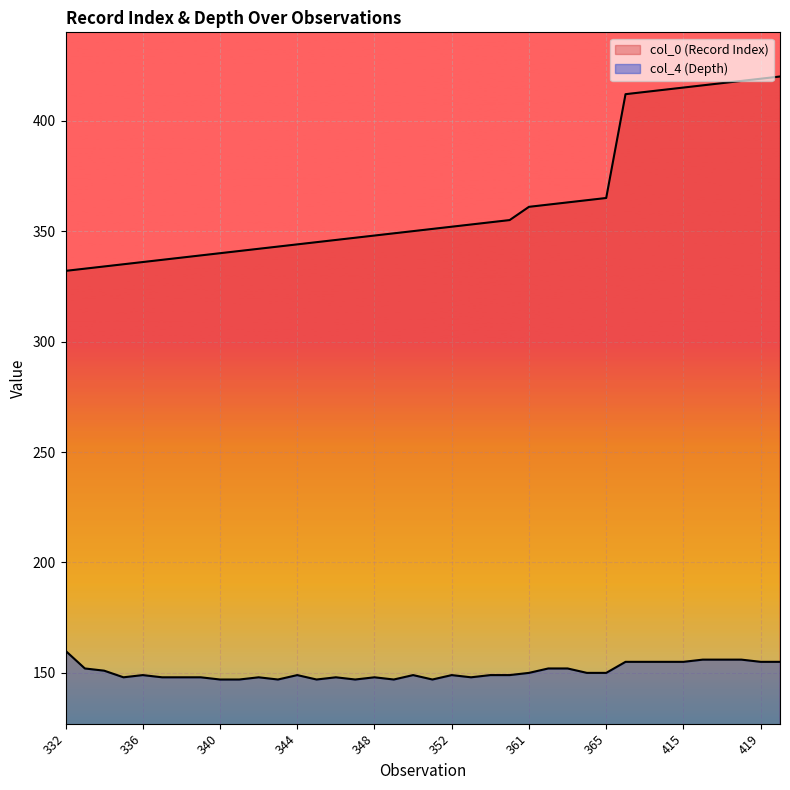

True or false: col_0 (Record Index) has a value of 345 at 345.

True